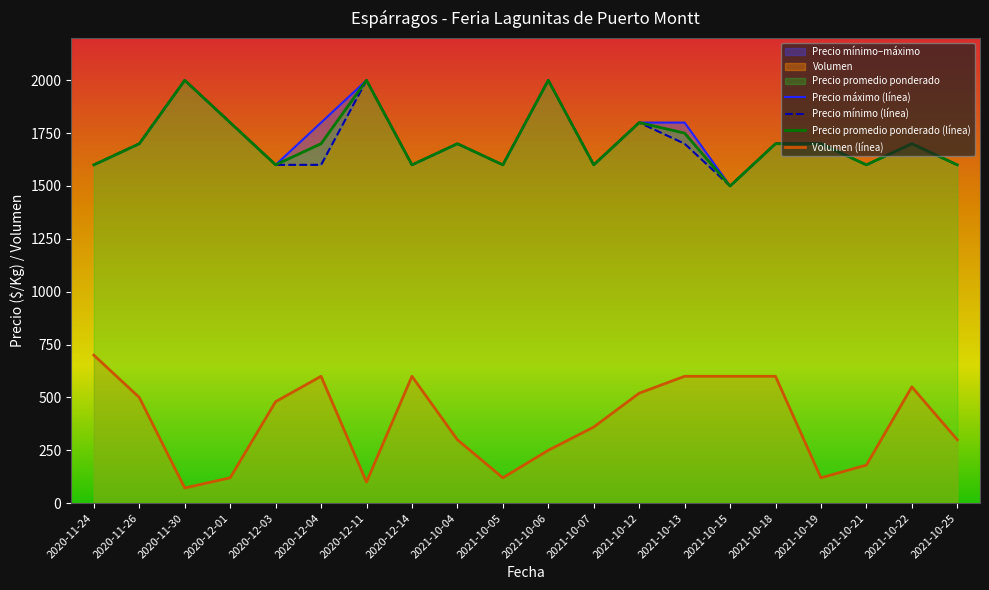

Is it true that Volumen equals 79 at 2021-10-04?

False